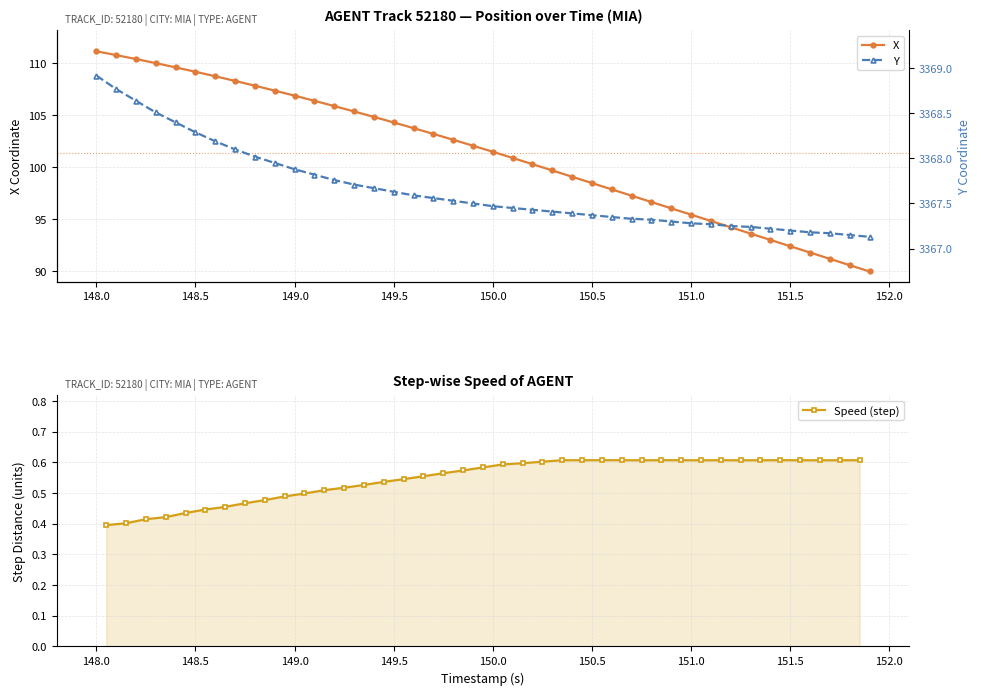

What is the sum of all X values?

4053.5